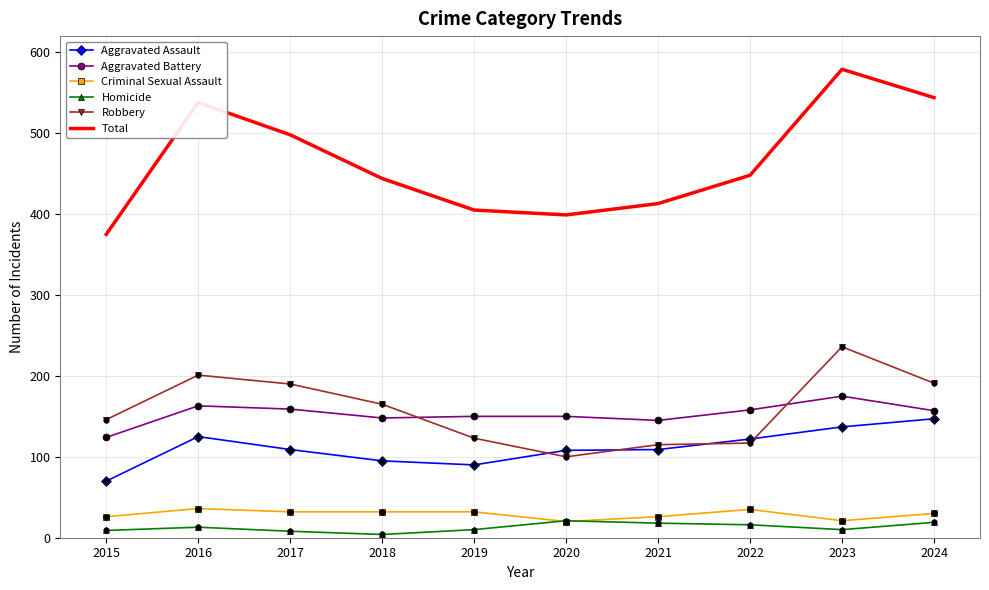

What is the difference between the highest and lowest values at 2021?

395